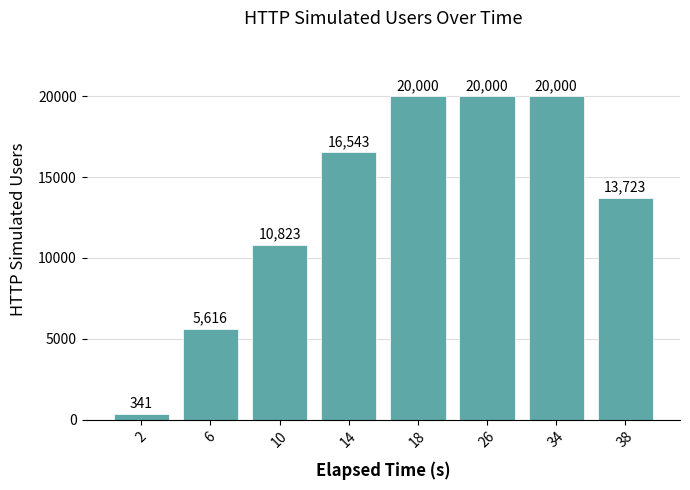

Approximately how many times larger is the value at 10 compared to 26?

0.5